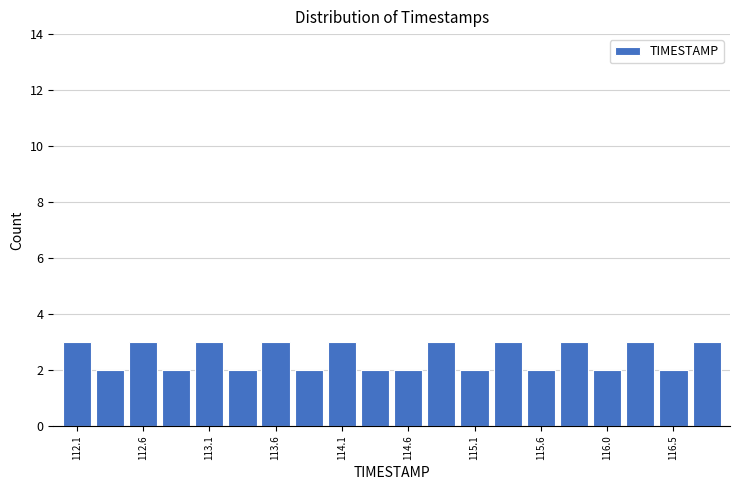

Reading left to right, transcribe this chart: for each bar, give the range it covers on the x-axis and its height. Neither the bar edges nor the heights are printed on the chart, so give them approximately, as read against the axes.

112.000 to 112.245: 3
112.245 to 112.490: 2
112.490 to 112.735: 3
112.735 to 112.980: 2
112.980 to 113.225: 3
113.225 to 113.470: 2
113.470 to 113.715: 3
113.715 to 113.960: 2
113.960 to 114.205: 3
114.205 to 114.450: 2
114.450 to 114.695: 2
114.695 to 114.940: 3
114.940 to 115.185: 2
115.185 to 115.430: 3
115.430 to 115.675: 2
115.675 to 115.920: 3
115.920 to 116.165: 2
116.165 to 116.410: 3
116.410 to 116.655: 2
116.655 to 116.900: 3